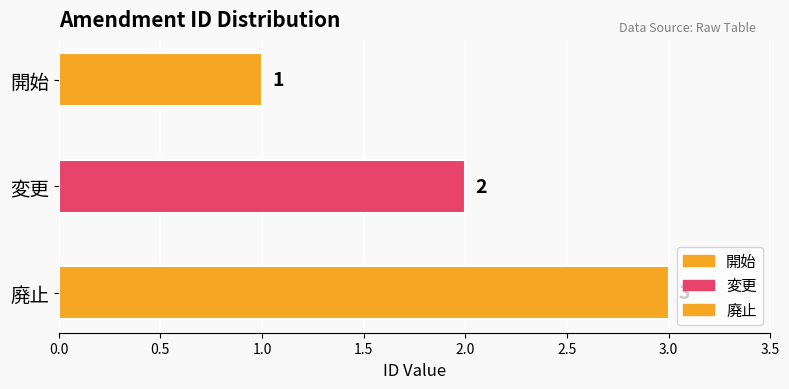

Count the number of values greater than 2.

1